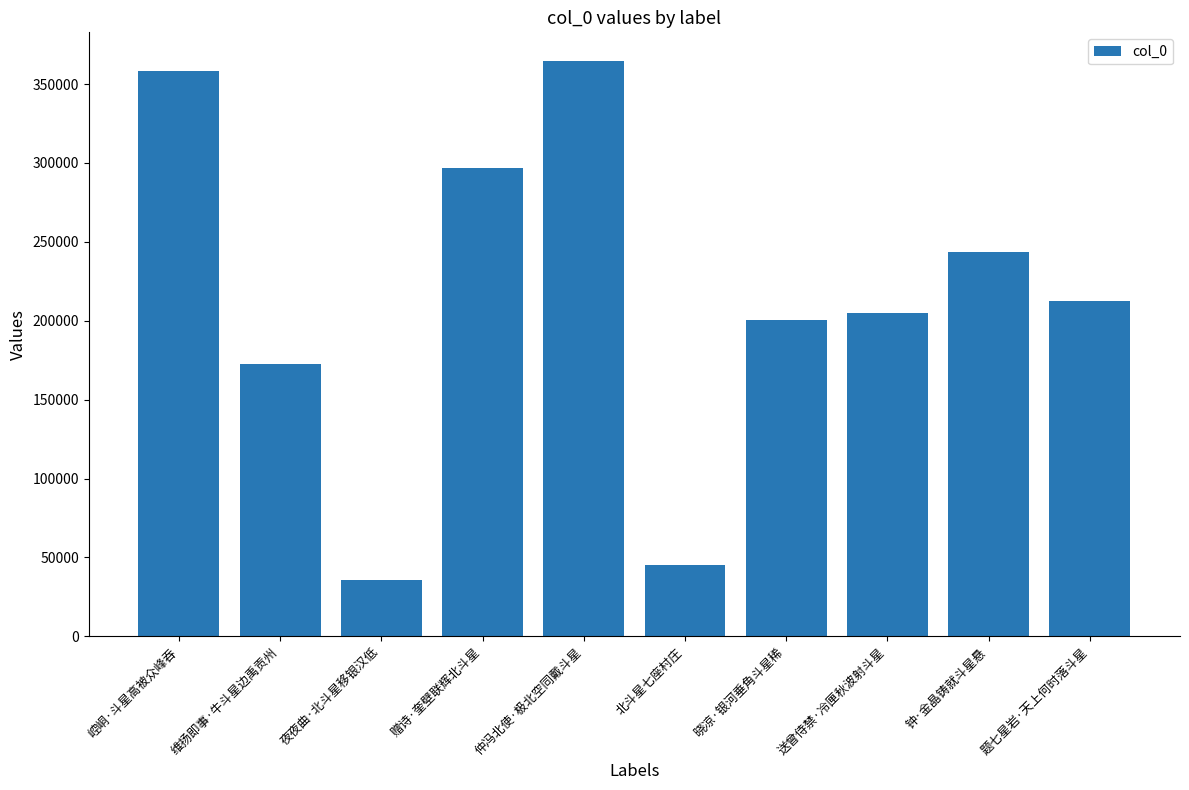

What is the change in value from 崆峒·斗星高被众峰吞 to 北斗星七座村庄?

-313480